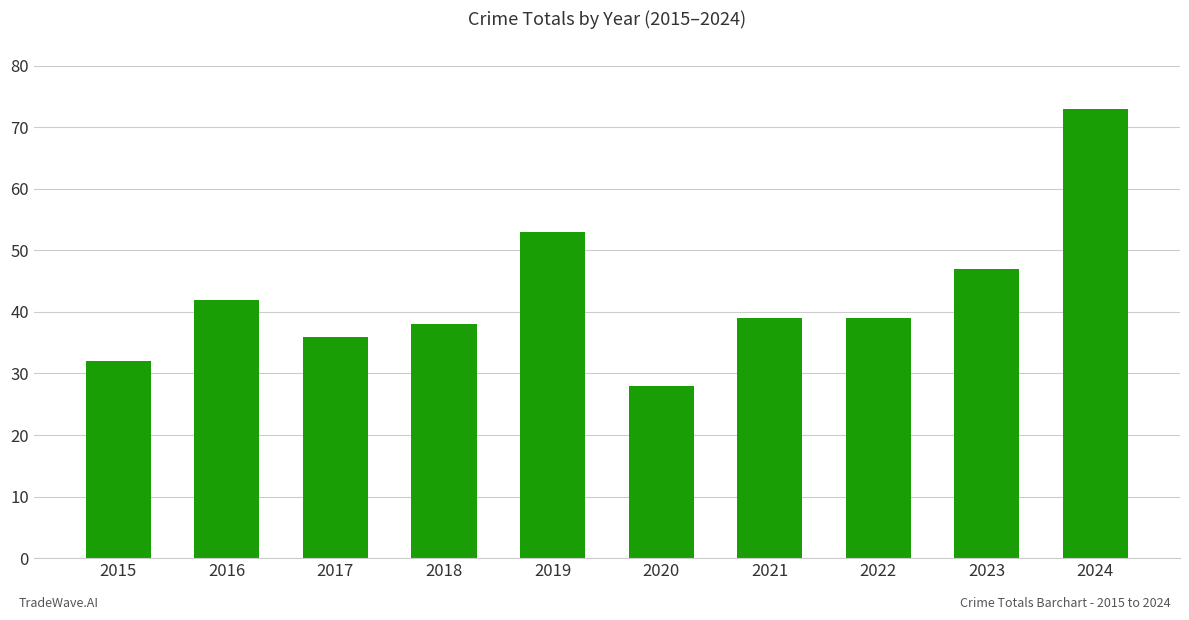

Where does the data first go above 39?

2016